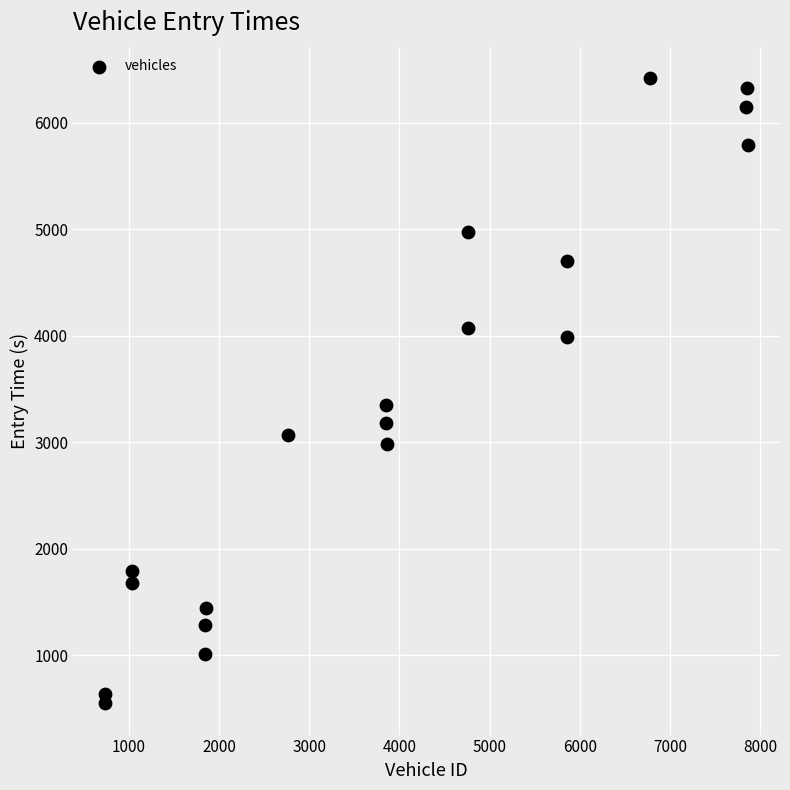

What is the range of Y values (max minus min)?

5870.6